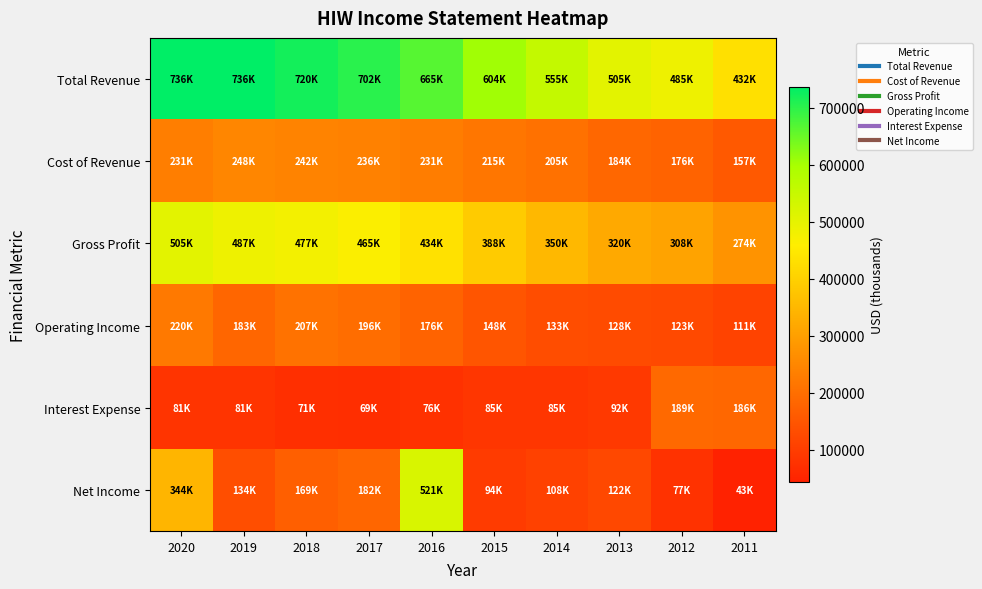

What is the difference between the highest and lowest values at 2016?

589000